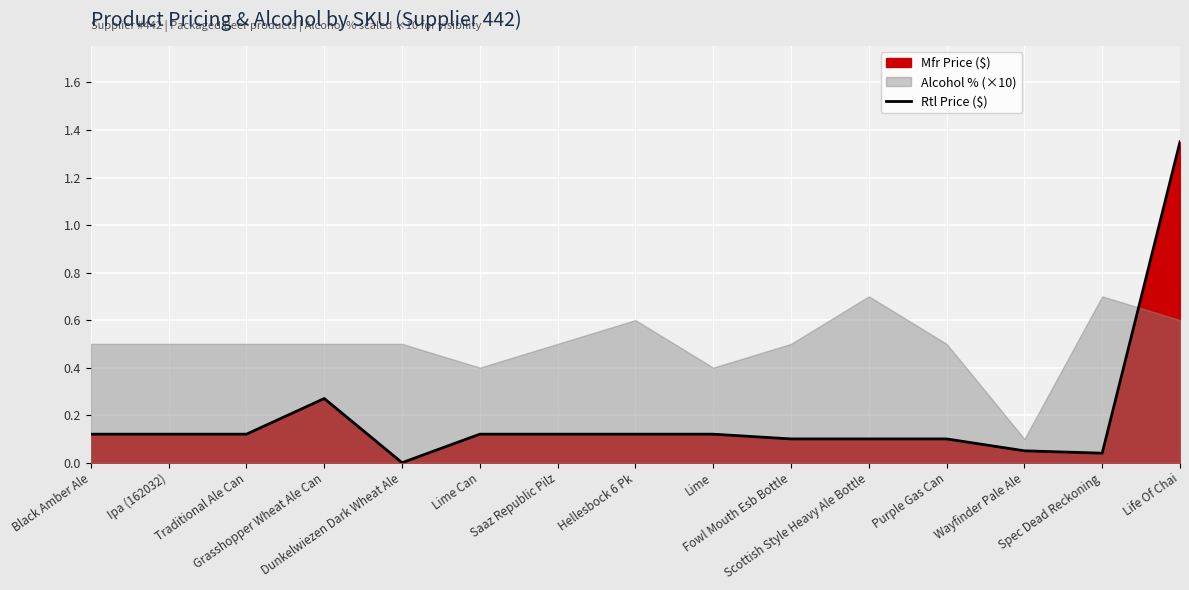

What is the average value?

0.2